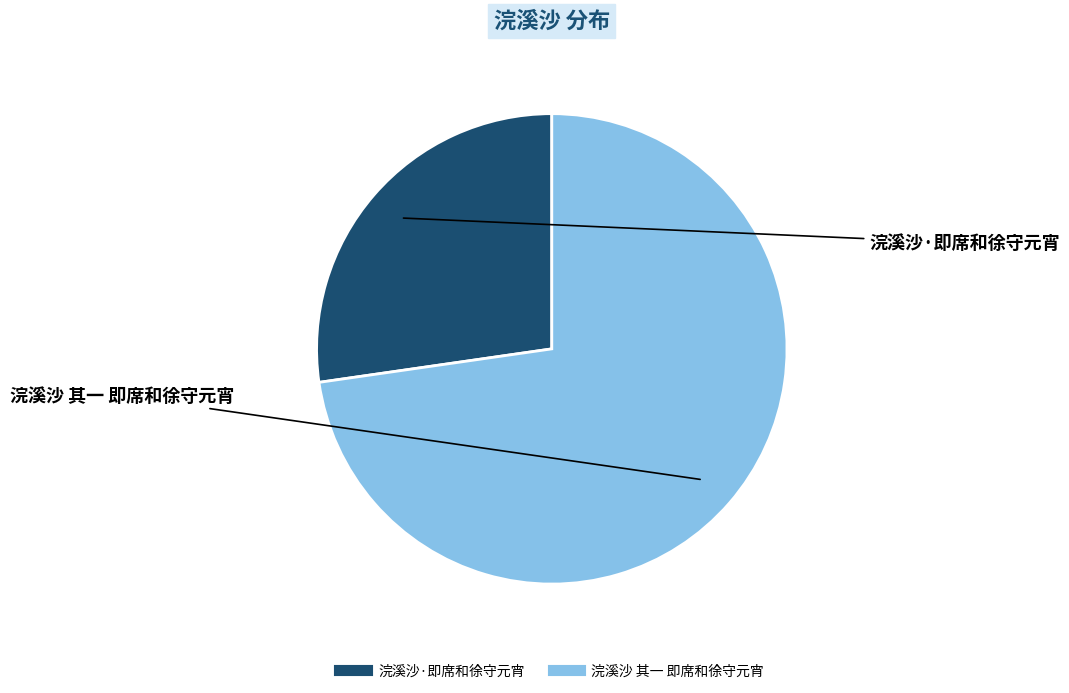

Which slice is the largest?

浣溪沙 其一 即席和徐守元宵